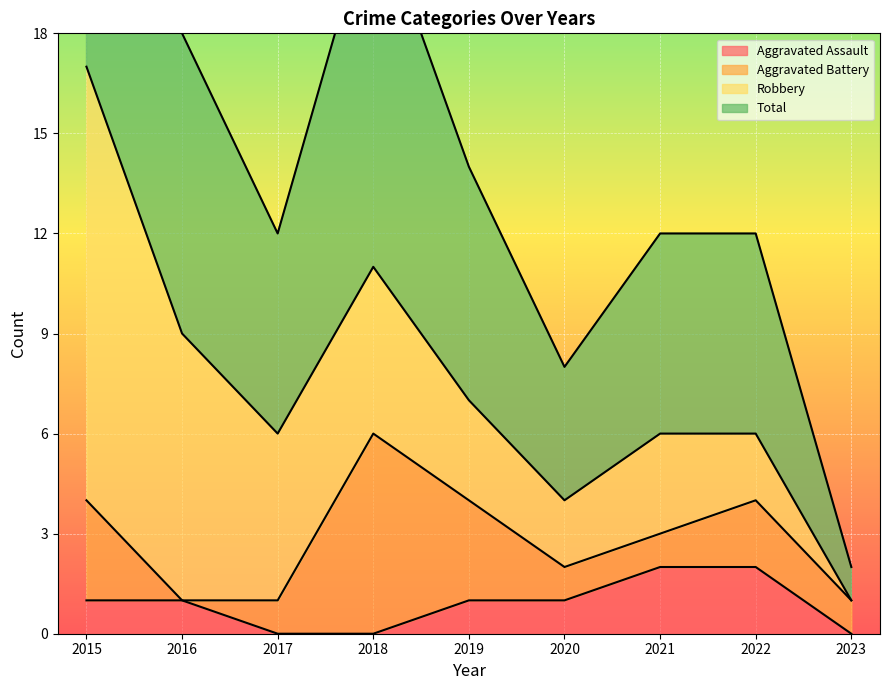

True or false: Aggravated Assault and Total cross at least once.

False